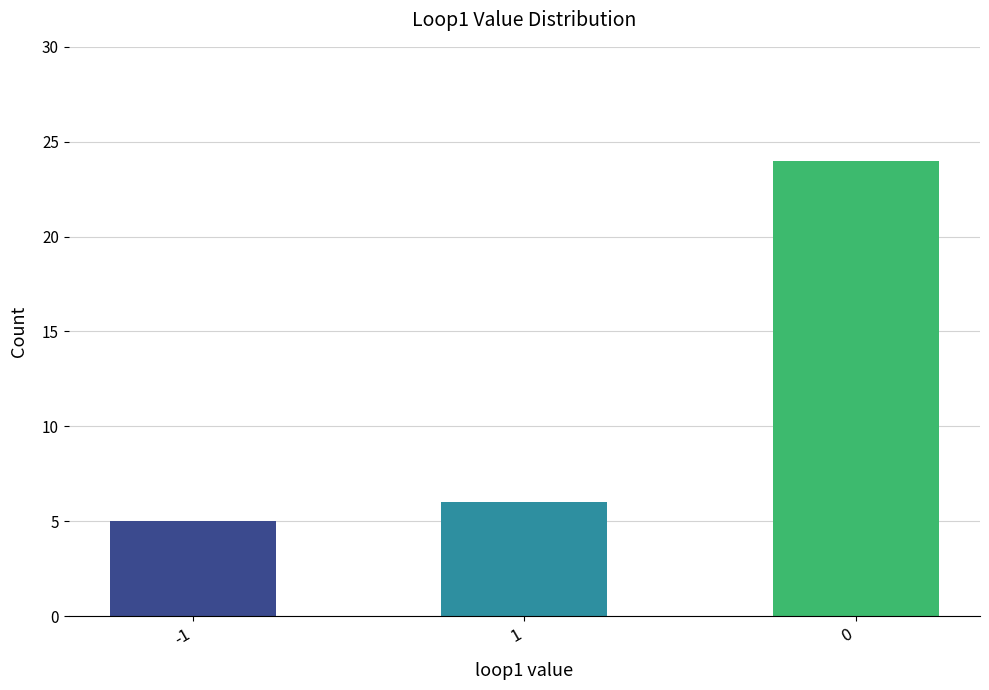

What is the difference between the values at 1 and 0?

18